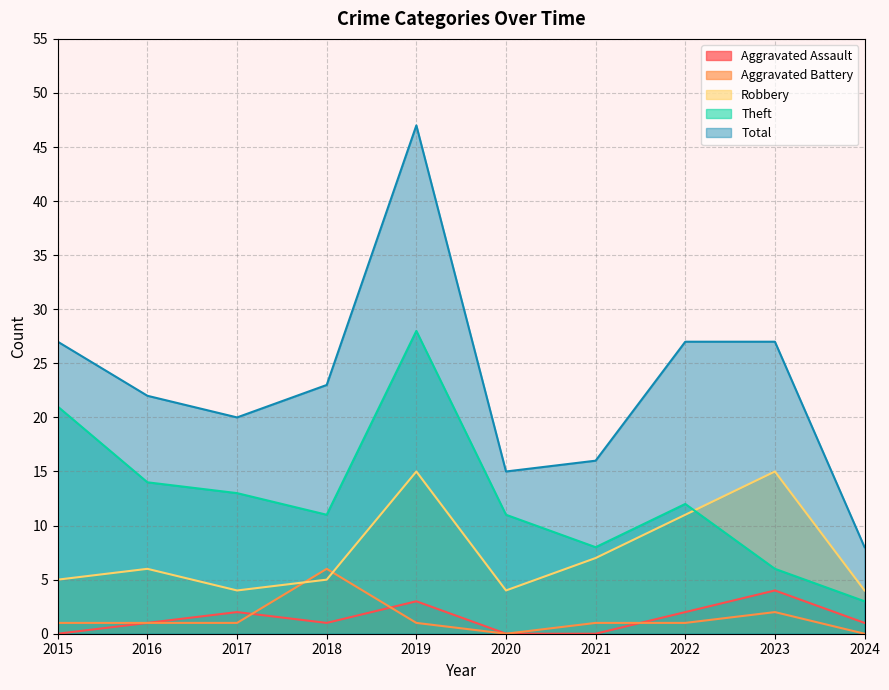

List the labels in order of Theft value, smallest first.

2024, 2023, 2021, 2018, 2020, 2022, 2017, 2016, 2015, 2019